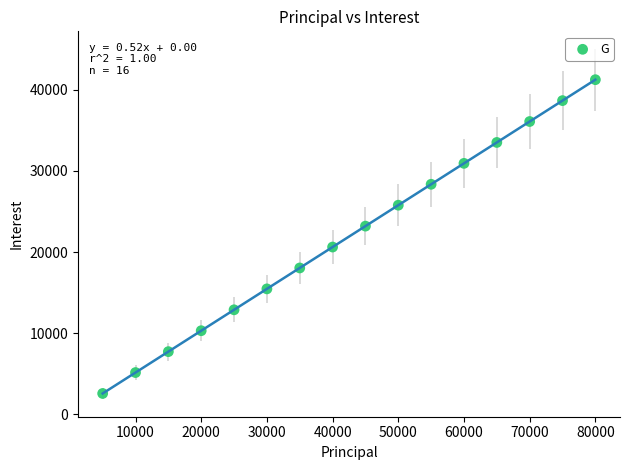

What is the range of Y values (max minus min)?

38653.8